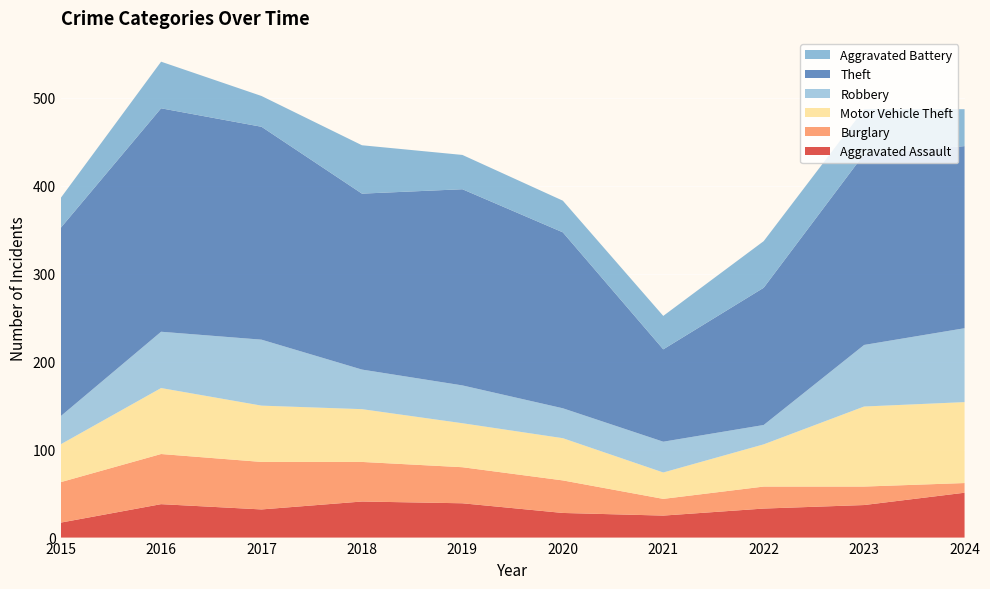

Reading left to right, transcribe all the data shown in this chart.

Aggravated Assault: 17	38	32	41	39	28	25	33	37	51
Burglary: 46	57	54	45	41	37	19	25	21	11
Motor Vehicle Theft: 43	75	64	60	50	48	30	48	91	92
Robbery: 32	64	75	45	43	34	35	22	70	84
Theft: 214	254	242	200	223	200	105	156	217	207
Aggravated Battery: 34	53	35	55	39	36	38	53	51	42